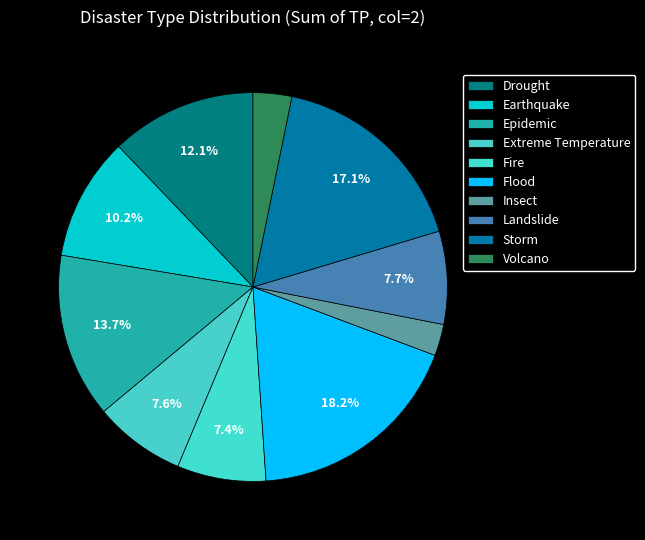

To the nearest percent, what is the combined percentage of Fire and Drought?

20%